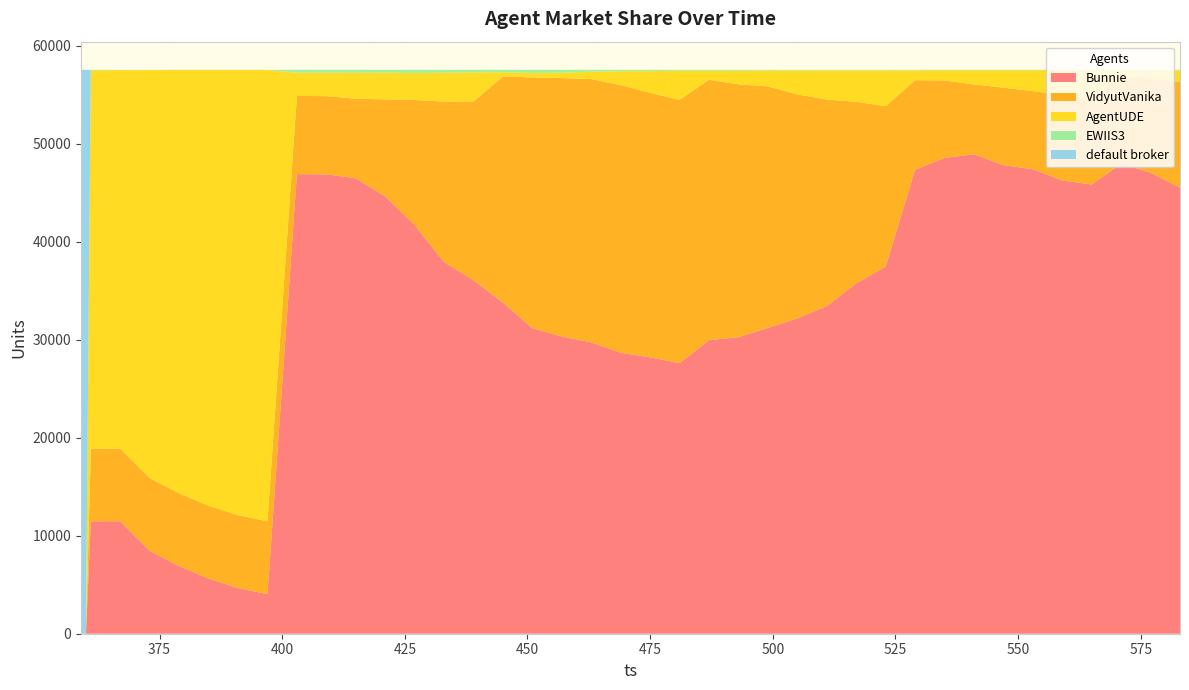

Reading left to right, what are all the values shown in this chart?

Bunnie: 359=0	360=0	361=11471	367=11478	373=8450	379=6897	385=5626	391=4665	397=4037	403=46881	409=46862	415=46465	421=44628	427=41689	433=37907	439=36062	445=33782	451=31170	457=30322	463=29721	469=28663	475=28198	481=27604	487=29955	493=30246	499=31208	505=32177	511=33428	517=35742	523=37451	529=47339	535=48535	541=48910	547=47802	553=47386	559=46243	565=45827	571=47947	577=47047	583=45506
VidyutVanika: 359=0	360=0	361=7395	367=7394	373=7433	379=7432	385=7433	391=7433	397=7433	403=7978	409=7977	415=8113	421=9882	427=12763	433=16377	439=18239	445=23063	451=25578	457=26361	463=26855	469=27309	475=26976	481=26861	487=26552	493=25800	499=24627	505=22835	511=21066	517=18518	523=16367	529=9124	535=7905	541=7121	547=7900	553=7968	559=8685	565=8815	571=8975	577=9592	583=10785
AgentUDE: 359=0	360=0	361=38609	367=38624	373=41612	379=43169	385=44438	391=45402	397=46033	403=2372	409=2393	415=2637	421=2735	427=2736	433=2944	439=2964	445=434	451=455	457=541	463=748	469=1413	475=2215	481=2965	487=923	493=1387	499=1627	505=2453	511=2974	517=3210	523=3652	529=1007	535=1042	541=1455	547=1782	553=2130	559=2560	565=2844	571=560	577=844	583=1193
EWIIS3: 359=0	360=0	361=40	367=17	373=20	379=19	385=20	391=17	397=16	403=288	409=287	415=304	421=274	427=331	433=291	439=253	445=239	451=315	457=294	463=193	469=132	475=128	481=87	487=88	493=86	499=57	505=54	511=51	517=49	523=49	529=48	535=37	541=32	547=33	553=34	559=31	565=31	571=34	577=34	583=33
default broker: 359=57519	360=57519	361=4	367=6	373=4	379=2	385=2	391=2	397=0	403=0	409=0	415=0	421=0	427=0	433=0	439=1	445=1	451=1	457=1	463=2	469=2	475=2	481=2	487=1	493=0	499=0	505=0	511=0	517=0	523=0	529=1	535=0	541=1	547=2	553=1	559=0	565=2	571=3	577=2	583=2